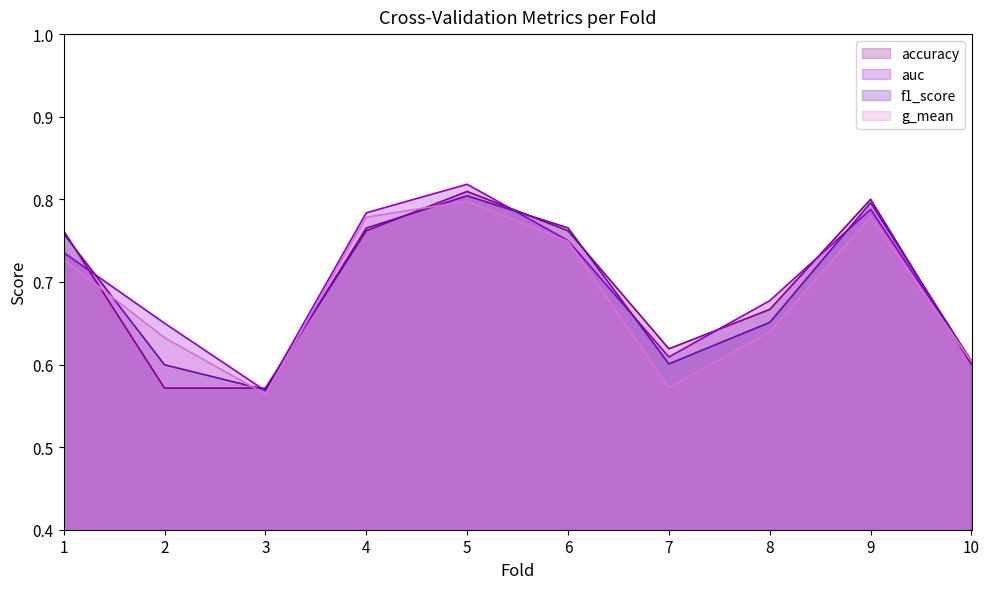

What is the difference between the auc values at 5 and 2?

0.2